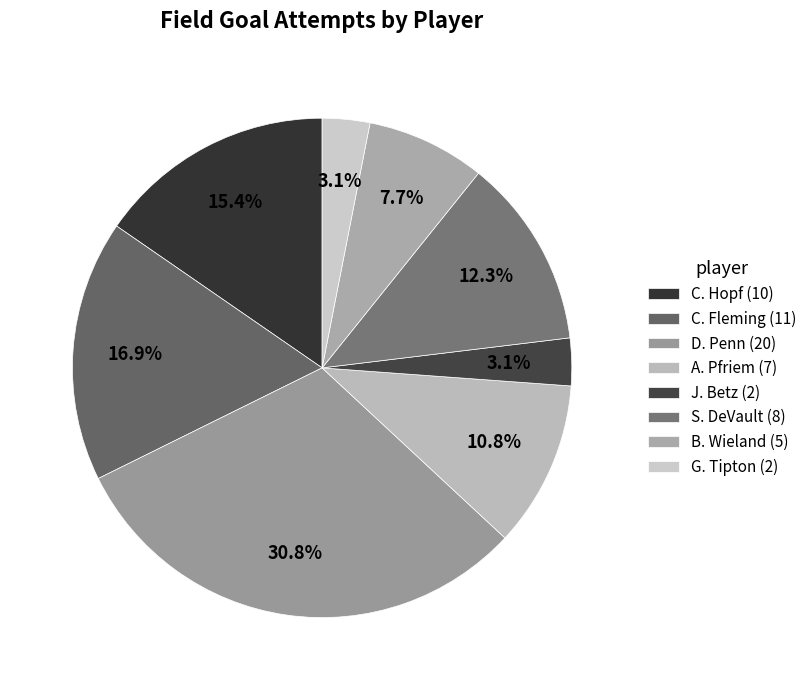

Is it true that D. Penn is 43% of the pie?

False